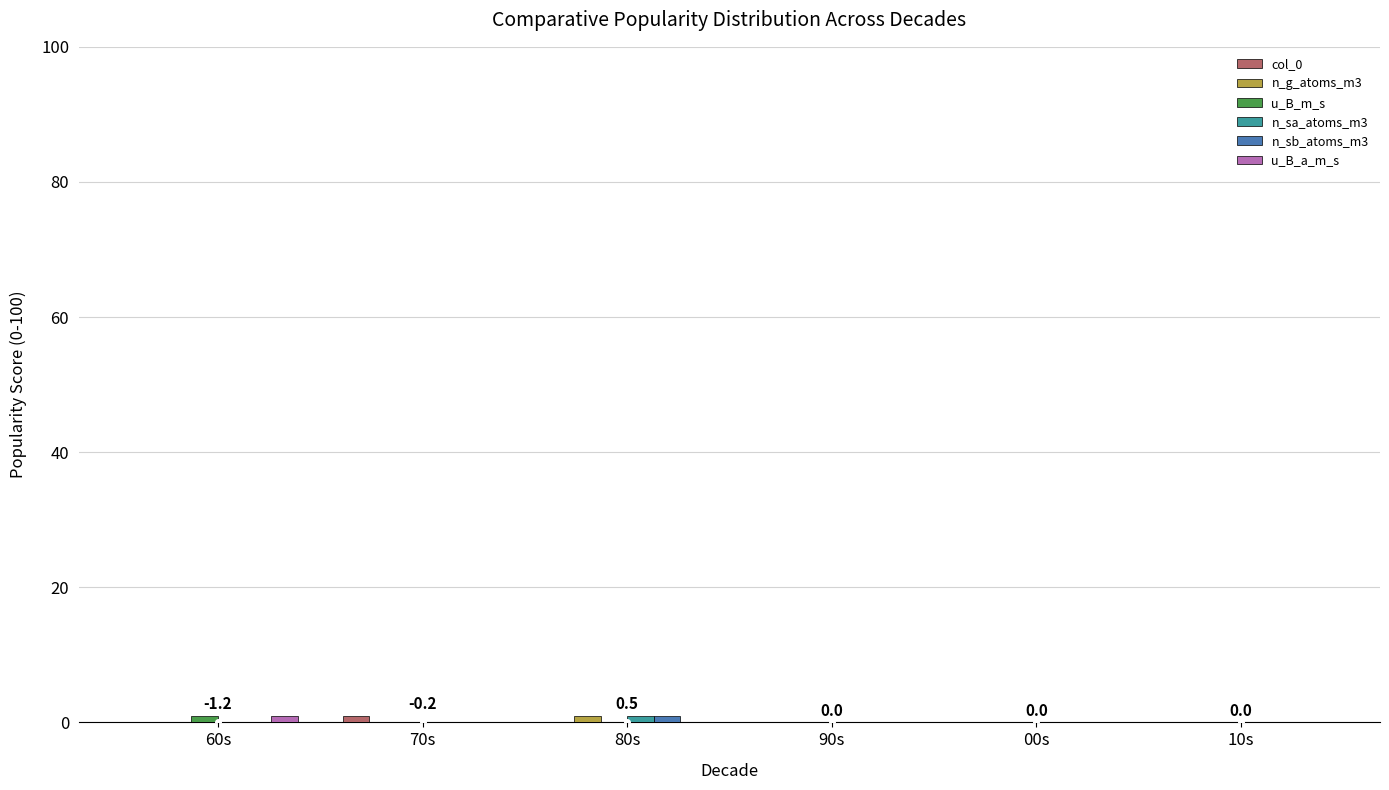

Are the bars grouped side by side (vs. stacked)?

Yes